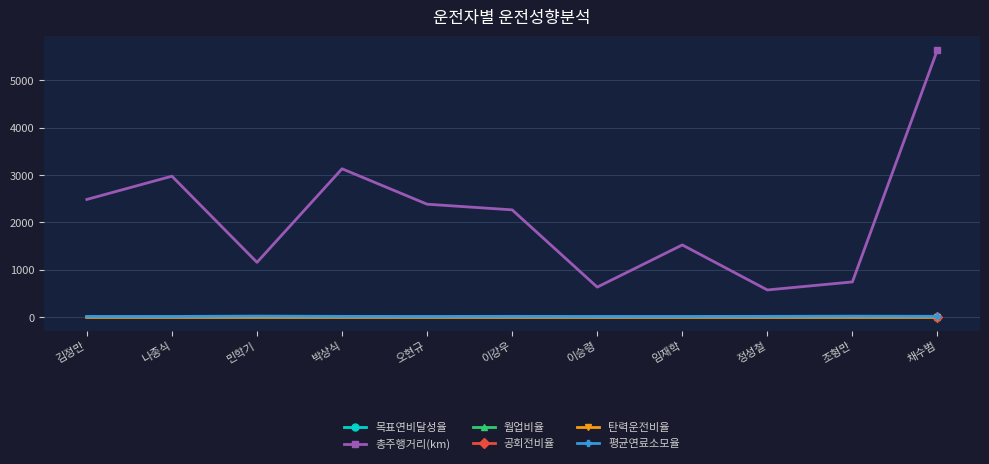

What is the average value of the 평균연료소모율 series?

17.0